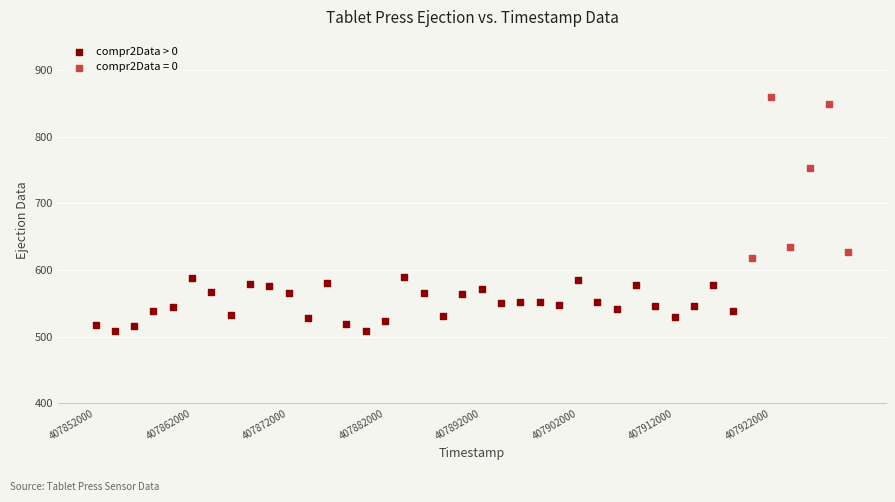

Which series contains the lowest Y value?

compr2Data > 0